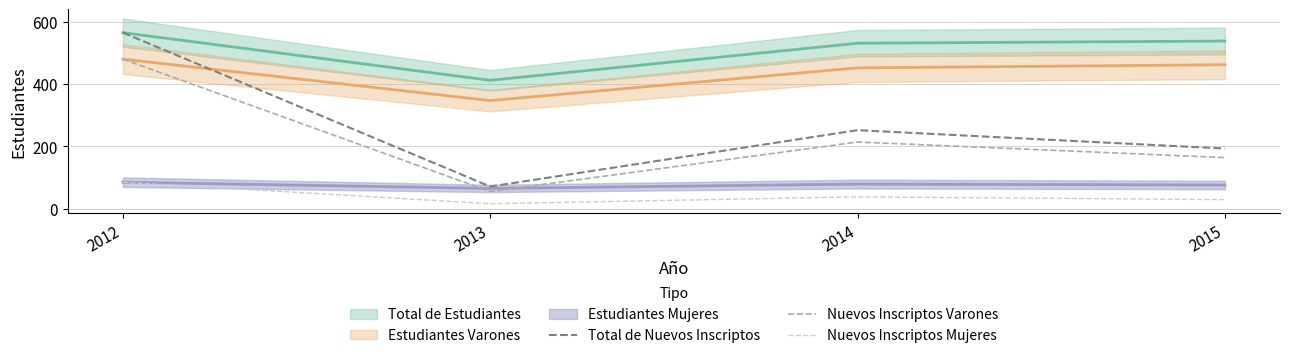

How many values in the Total de Nuevos Inscriptos series exceed 252?

1